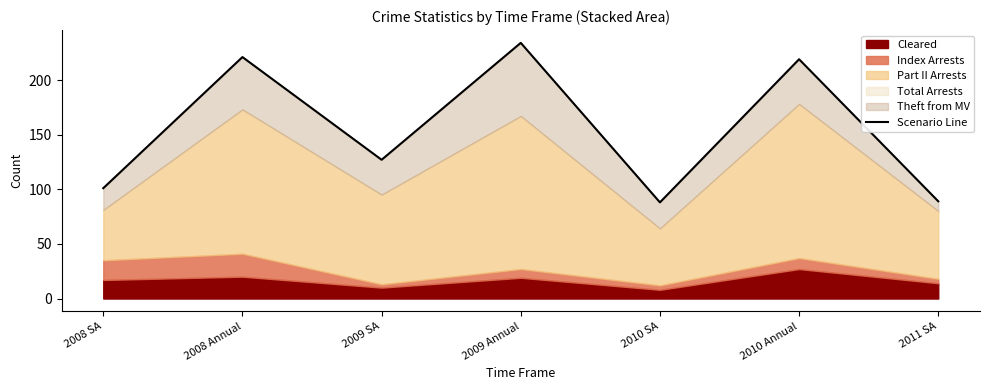

What is the label of the 4th point from the left?

2009 Annual